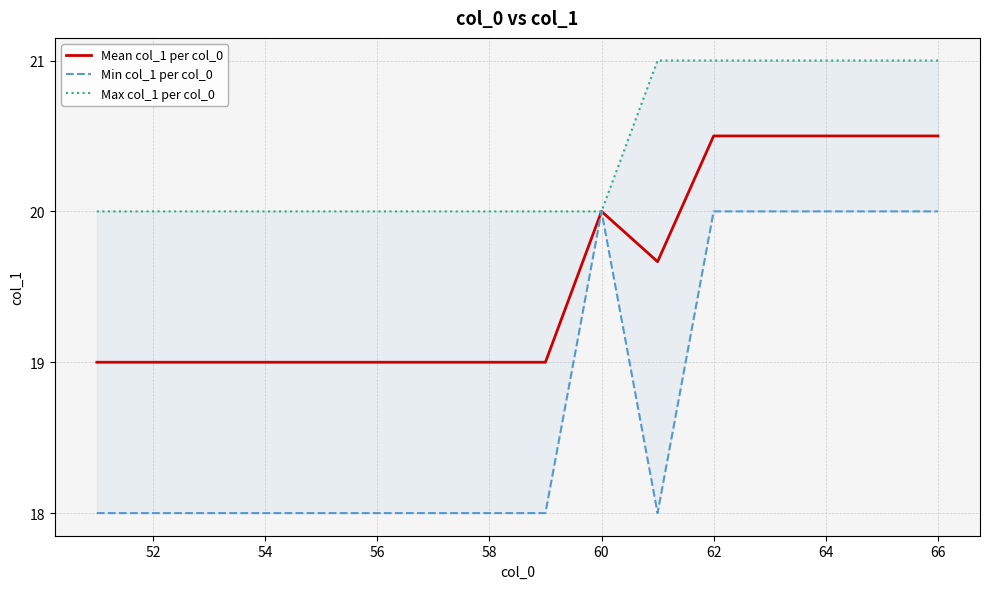

True or false: Mean col_1 per col_0 has a value of 10.3 at 62.

False